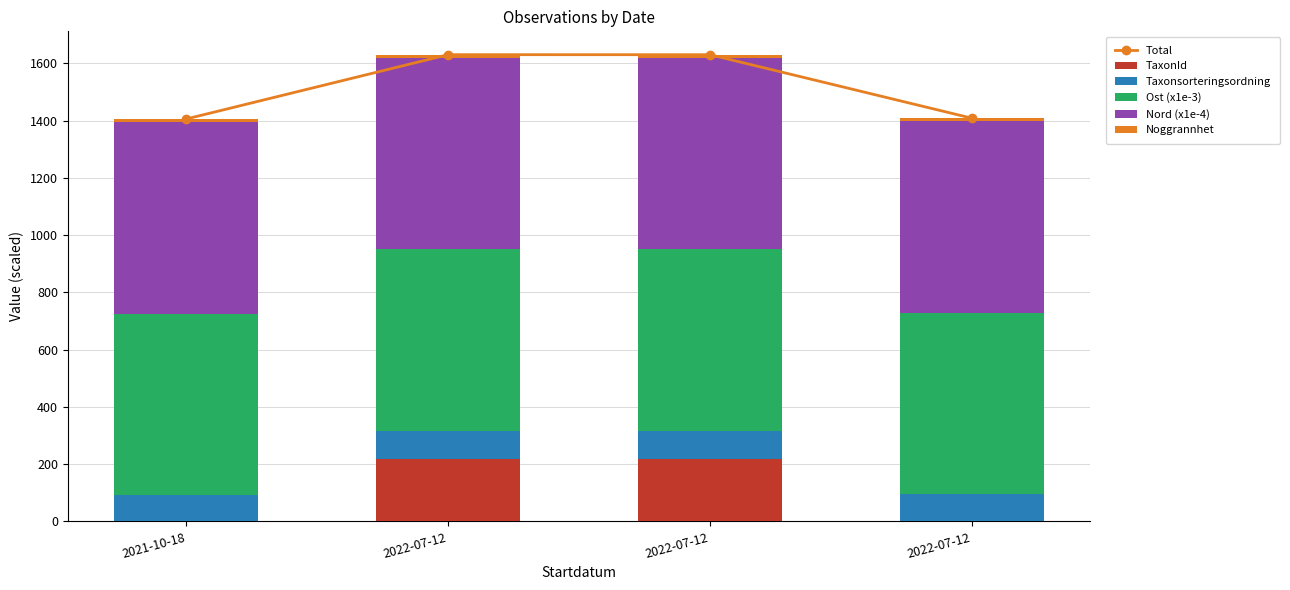

Reading left to right, what are all the values shown in this chart?

Total: 1406.2	1630.8	1630.7	1408.9
TaxonId: 1.3	219.8	219.8	0.1
Taxonsorteringsordning: 90.0	96.3	96.3	94.1
Ost (x1e-3): 634.9	634.7	634.7	634.8
Nord (x1e-4): 670.0	670.0	670.0	670.0
Noggrannhet: 10.0	10.0	10.0	10.0